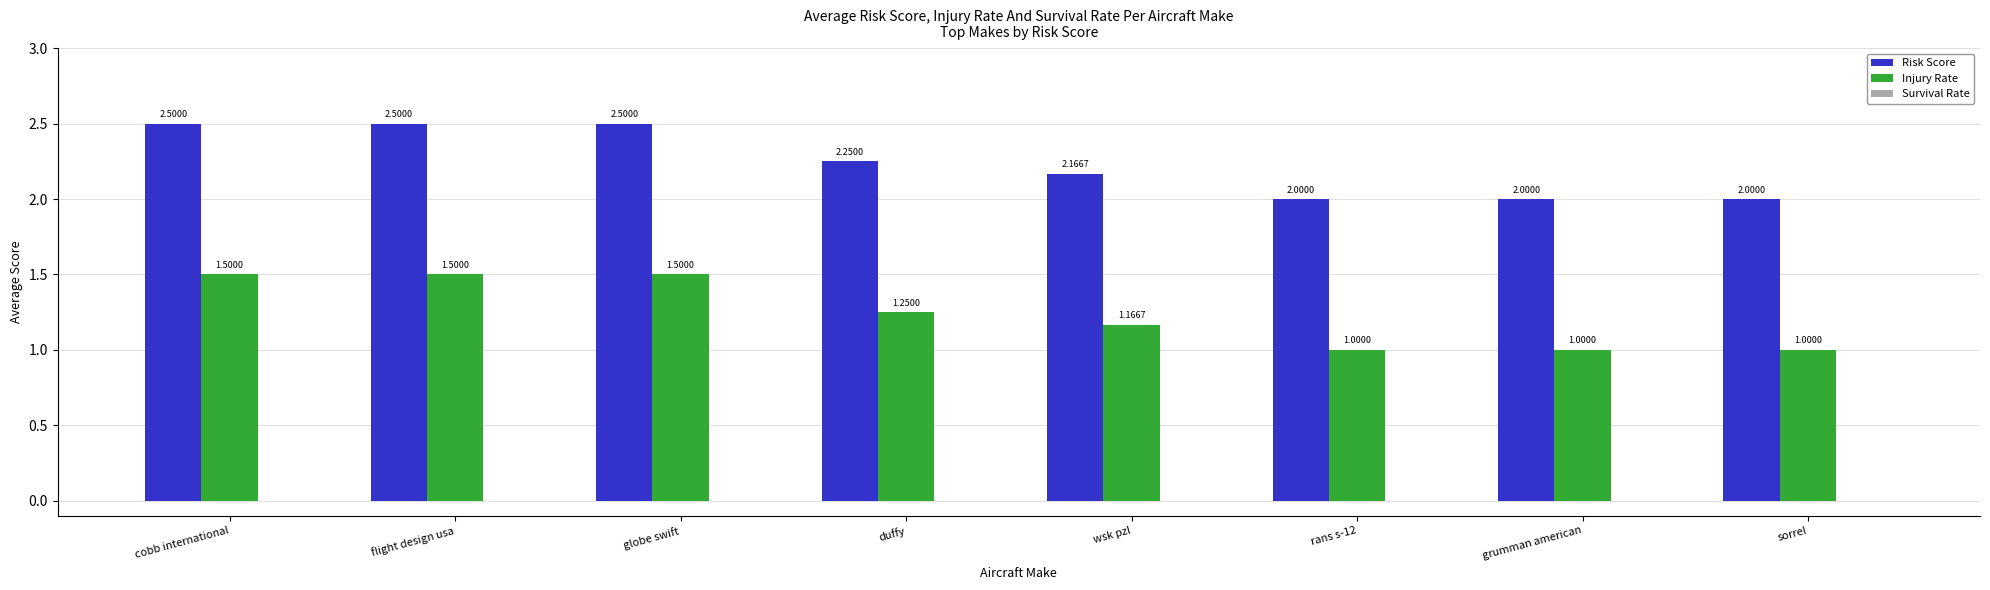

How many groups of bars are there?

8